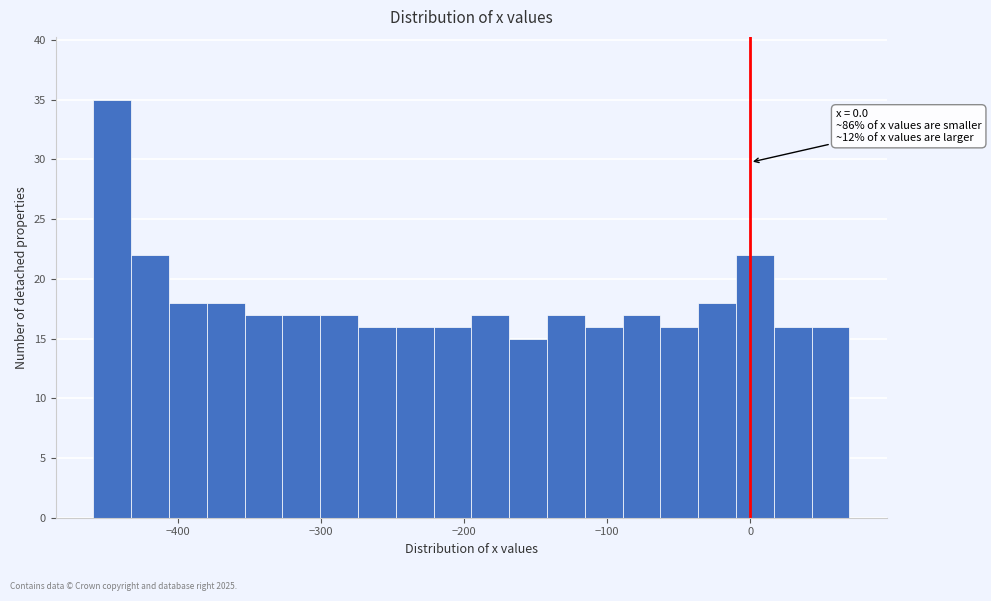

Around what value on the x-axis is the tallest bar? Give the approximate position of its centre, as read against the axis.

-450